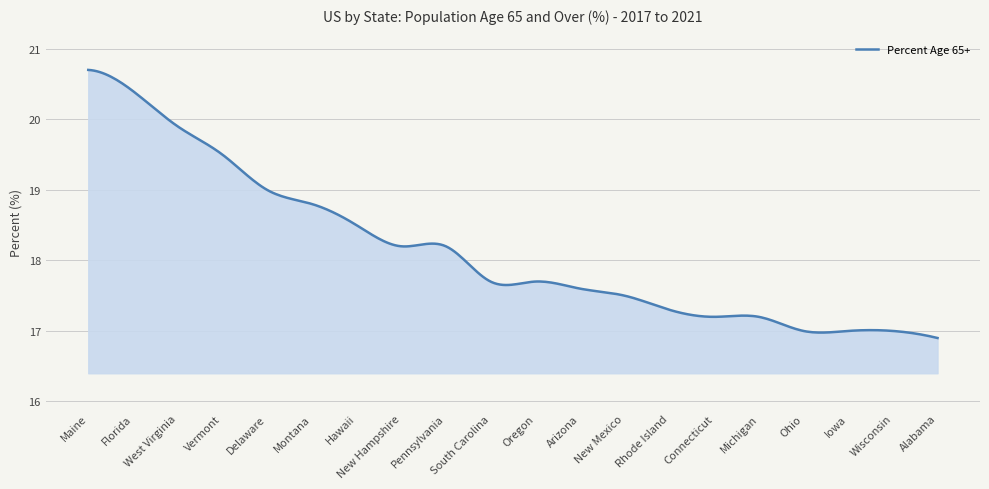

What is the difference between the maximum and minimum values?

3.8